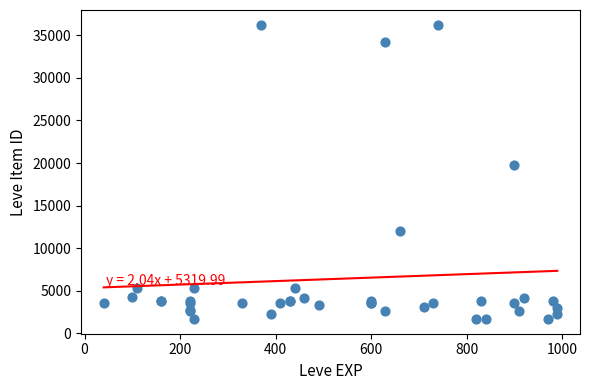

What Y value in the scatter plot is closest to 18967?

19744